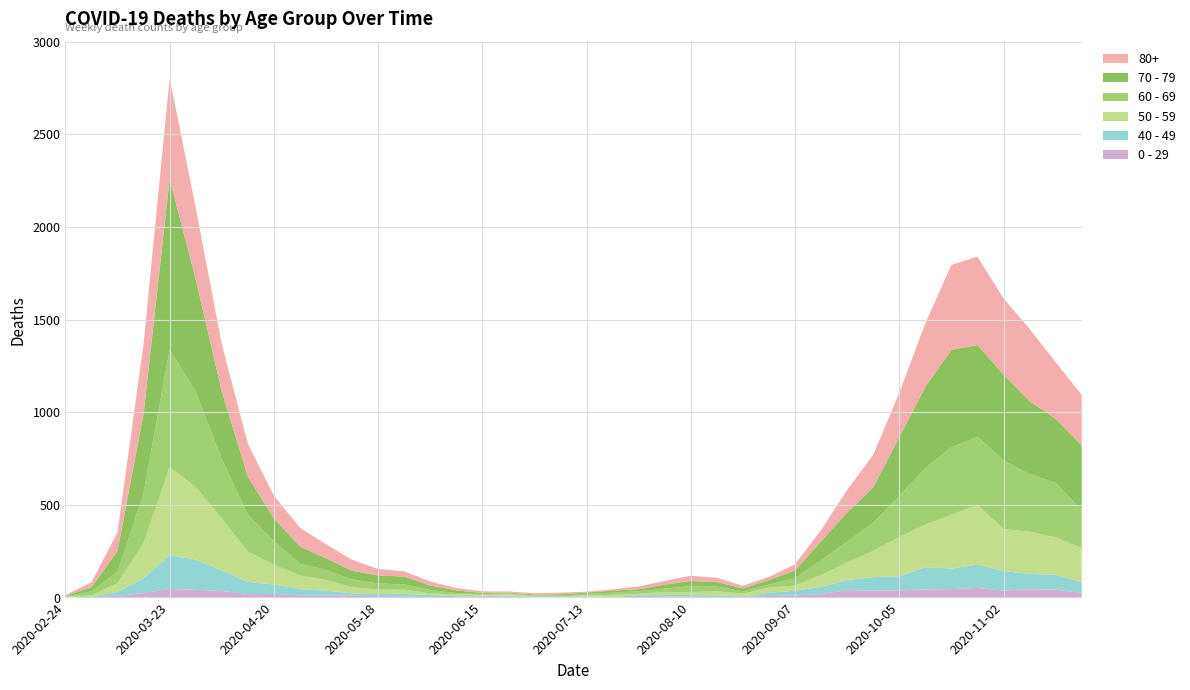

Reading left to right, what are all the values shown in this chart?

0 - 29: 1	0	10	25	47	42	36	19	20	12	11	10	8	6	2	4	6	5	2	1	2	1	3	6	6	2	5	9	11	20	40	38	39	44	46	52	38	45	43	25
40 - 49: 0	5	21	79	183	163	111	66	51	33	27	13	12	14	12	3	2	5	1	1	4	2	10	8	8	10	2	17	26	38	55	72	76	120	111	126	105	83	80	60
50 - 59: 3	7	48	190	475	392	281	163	106	75	57	33	23	23	9	10	8	9	3	5	6	12	8	16	16	22	15	28	28	64	95	142	212	230	290	322	227	228	202	182
60 - 69: 2	22	61	272	634	514	320	199	128	63	54	42	33	28	18	8	3	3	6	3	8	12	13	19	31	25	12	17	39	80	112	152	221	305	364	368	370	310	294	206
70 - 79: 4	22	113	427	920	608	365	206	123	94	63	47	43	43	24	14	6	5	5	8	7	11	11	21	29	25	16	24	43	102	157	191	318	439	526	495	464	394	346	348
80+: 3	27	100	377	544	385	255	178	123	100	76	59	36	28	22	13	9	6	7	9	5	7	15	20	28	23	14	17	33	61	122	176	239	342	458	477	411	390	305	273